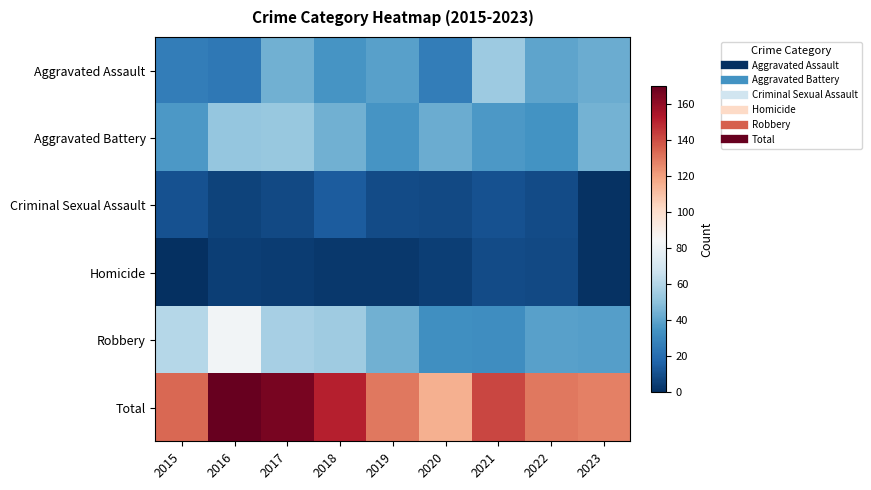

Count the number of data series in this chart.

6